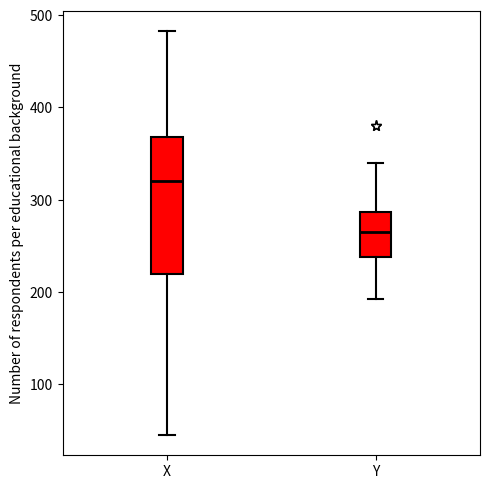

Where is the lower edge of the box for Y on the y-axis? The values are not printed on the chart, so give them approximately, as read against the axis.

240